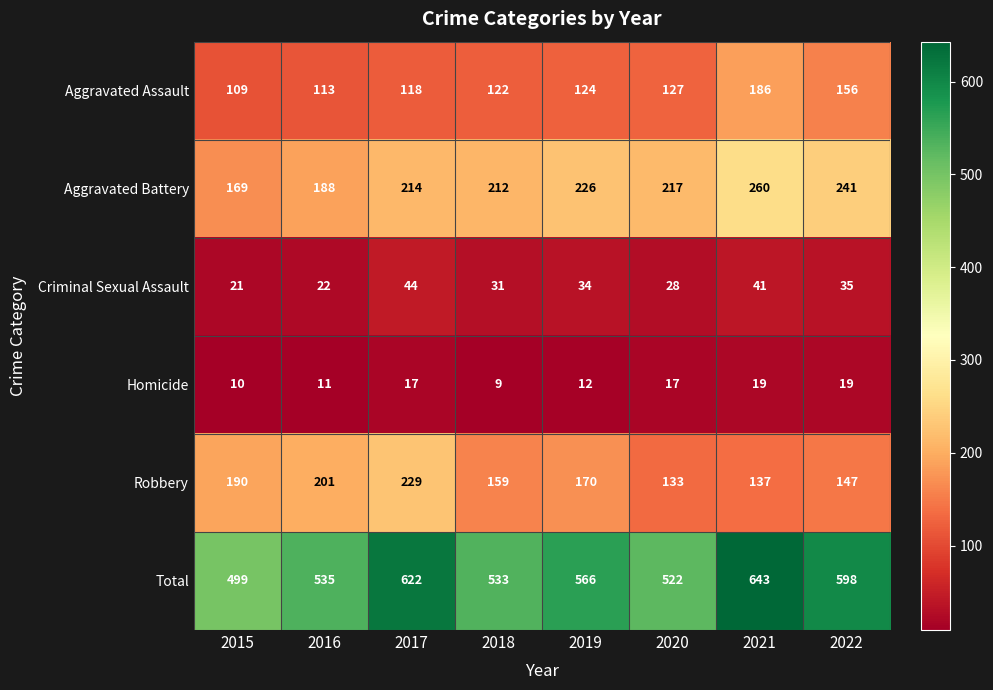

Is it true that Aggravated Assault equals 156 at 2022?

True